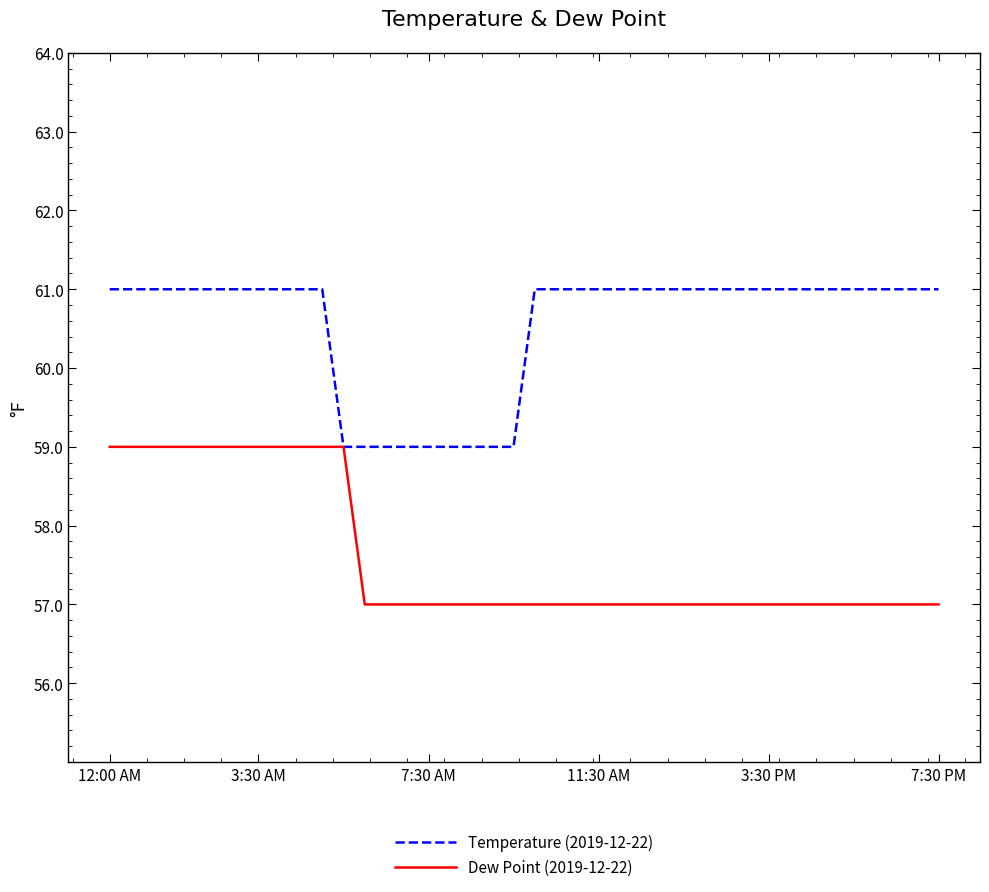

What is the minimum value shown in the chart?

57